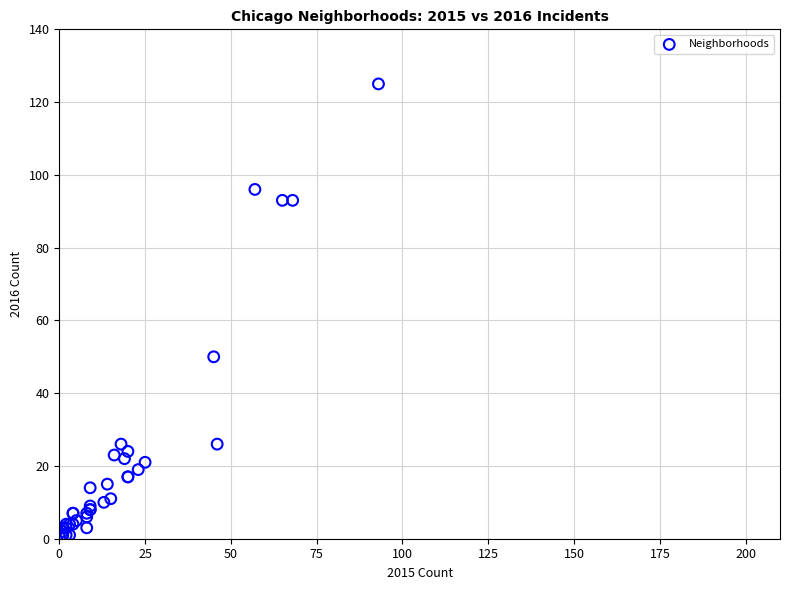

What Y value in the scatter plot is closest to 63?

50